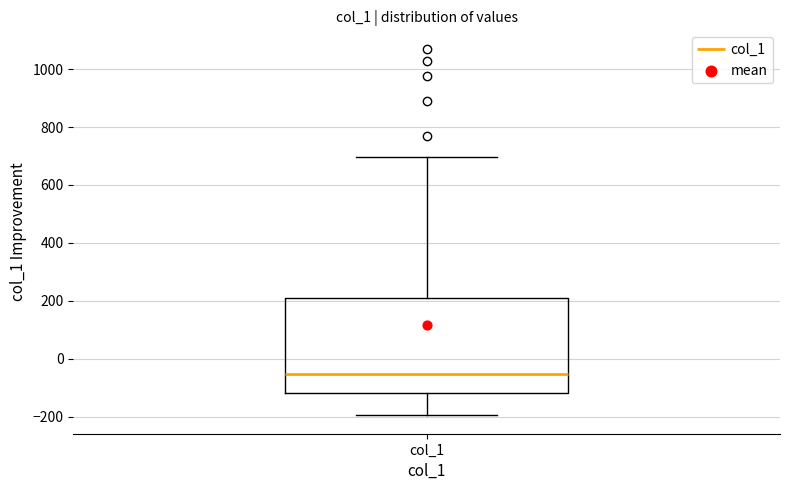

Read this box plot against the y-axis: the position of the median line, the range covered by the box, and the ends of both whiskers. The values are not printed on the chart, so give them approximately, as read against the axis.

median -60, box -120 to 200, whiskers -200 to 700